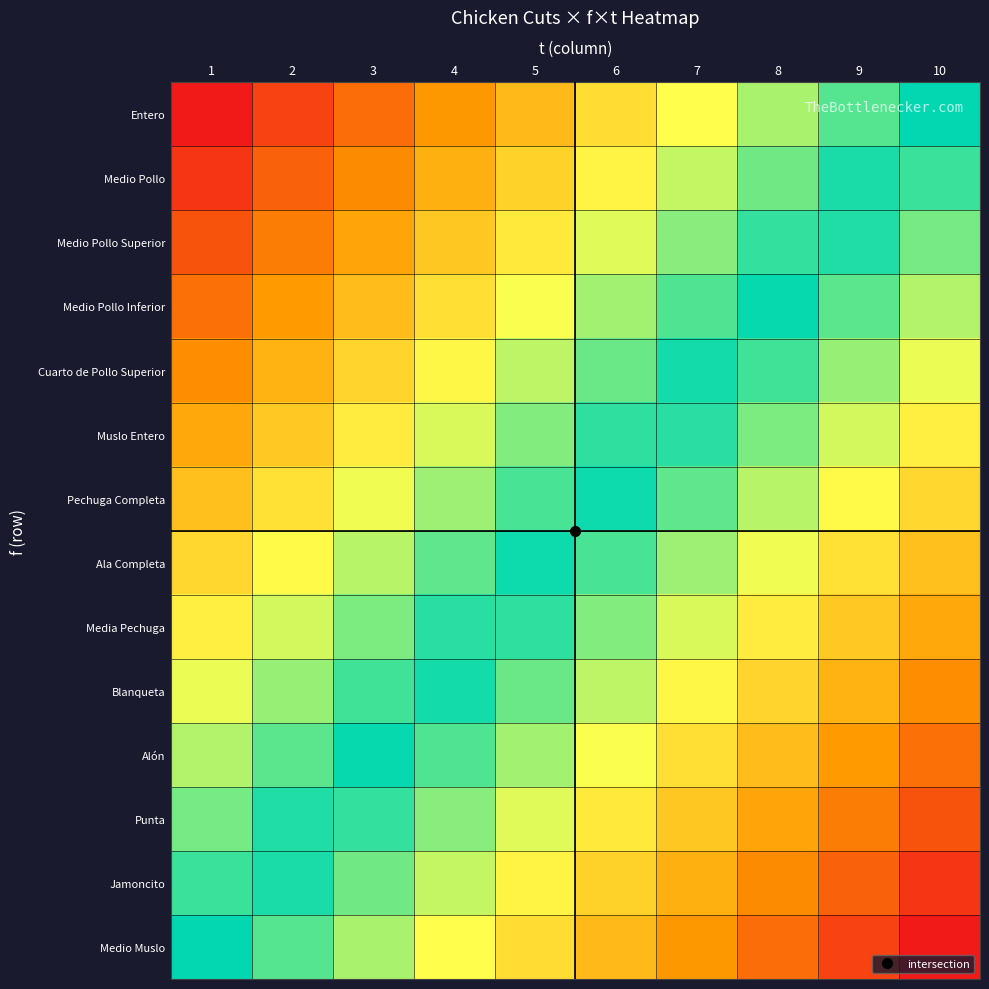

Reading left to right, what are all the values shown in this chart?

Entero: 1=-1.0	2=-0.9	3=-0.8	4=-0.7	5=-0.6	6=-0.4	7=-0.3	8=-0.2	9=-0.1	10=0.0
Medio Pollo: 1=-0.9	2=-0.8	3=-0.7	4=-0.6	5=-0.5	6=-0.4	7=-0.3	8=-0.1	9=-0.0	10=0.1
Medio Pollo Superior: 1=-0.8	2=-0.7	3=-0.6	4=-0.5	5=-0.4	6=-0.3	7=-0.2	8=-0.1	9=0.0	10=0.2
Medio Pollo Inferior: 1=-0.8	2=-0.7	3=-0.5	4=-0.4	5=-0.3	6=-0.2	7=-0.1	8=0.0	9=0.1	10=0.2
Cuarto de Pollo Superior: 1=-0.7	2=-0.6	3=-0.5	4=-0.4	5=-0.2	6=-0.1	7=-0.0	8=0.1	9=0.2	10=0.3
Muslo Entero: 1=-0.6	2=-0.5	3=-0.4	4=-0.3	5=-0.2	6=-0.1	7=0.1	8=0.2	9=0.3	10=0.4
Pechuga Completa: 1=-0.5	2=-0.4	3=-0.3	4=-0.2	5=-0.1	6=0.0	7=0.1	8=0.2	9=0.4	10=0.5
Ala Completa: 1=-0.5	2=-0.4	3=-0.2	4=-0.1	5=-0.0	6=0.1	7=0.2	8=0.3	9=0.4	10=0.5
Media Pechuga: 1=-0.4	2=-0.3	3=-0.2	4=-0.1	5=0.1	6=0.2	7=0.3	8=0.4	9=0.5	10=0.6
Blanqueta: 1=-0.3	2=-0.2	3=-0.1	4=0.0	5=0.1	6=0.2	7=0.4	8=0.5	9=0.6	10=0.7
Alón: 1=-0.2	2=-0.1	3=-0.0	4=0.1	5=0.2	6=0.3	7=0.4	8=0.5	9=0.7	10=0.8
Punta: 1=-0.2	2=-0.0	3=0.1	4=0.2	5=0.3	6=0.4	7=0.5	8=0.6	9=0.7	10=0.8
Jamoncito: 1=-0.1	2=0.0	3=0.1	4=0.3	5=0.4	6=0.5	7=0.6	8=0.7	9=0.8	10=0.9
Medio Muslo: 1=0.0	2=0.1	3=0.2	4=0.3	5=0.4	6=0.6	7=0.7	8=0.8	9=0.9	10=1.0